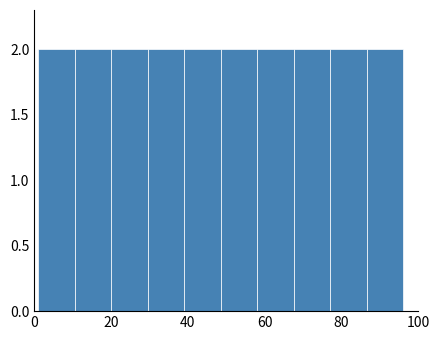

Reading left to right, transcribe this chart: for each bar, give the range it covers on the x-axis and its height. Neither the bar edges nor the heights are printed on the chart, so give them approximately, as read against the axes.

1.0 to 10.5: 2
10.5 to 20.0: 2
20.0 to 29.5: 2
29.5 to 39.0: 2
39.0 to 48.5: 2
48.5 to 58.0: 2
58.0 to 67.5: 2
67.5 to 77.0: 2
77.0 to 86.5: 2
86.5 to 96.0: 2